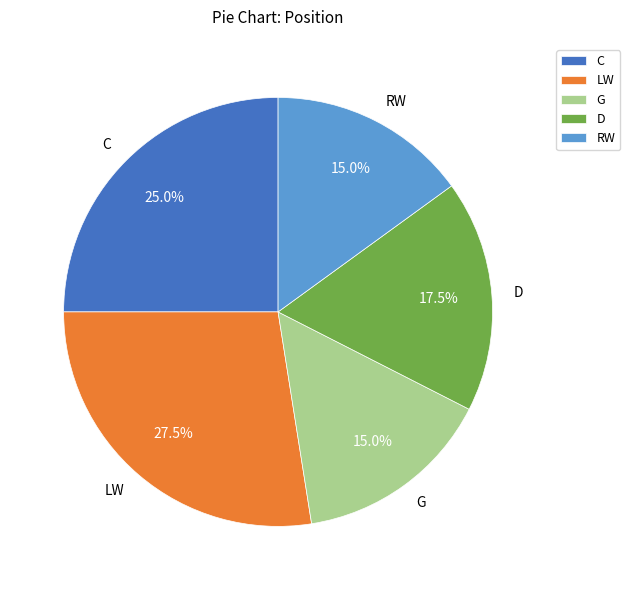

Approximately how many times larger is the value at RW compared to G?

1.0